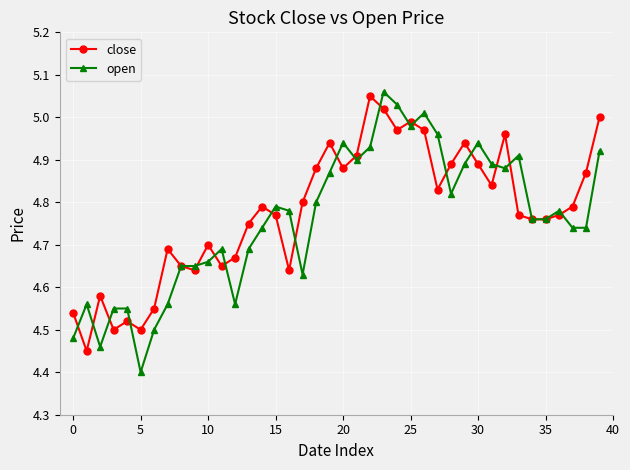

True or false: close and open cross at least once.

True